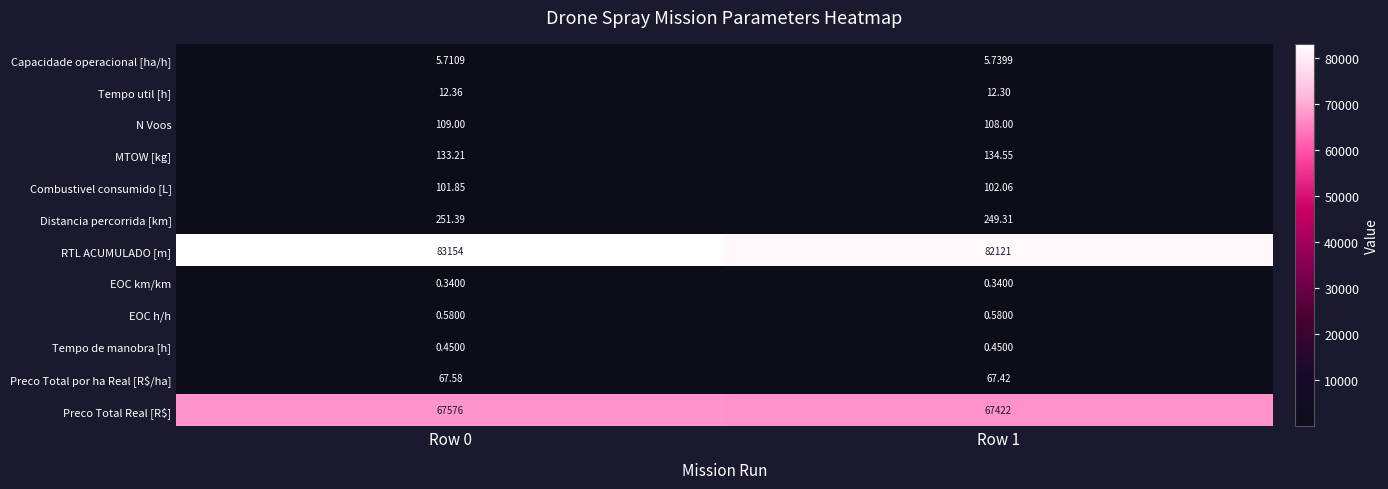

Which series changed the most between Row 0 and Row 1?

RTL ACUMULADO [m]